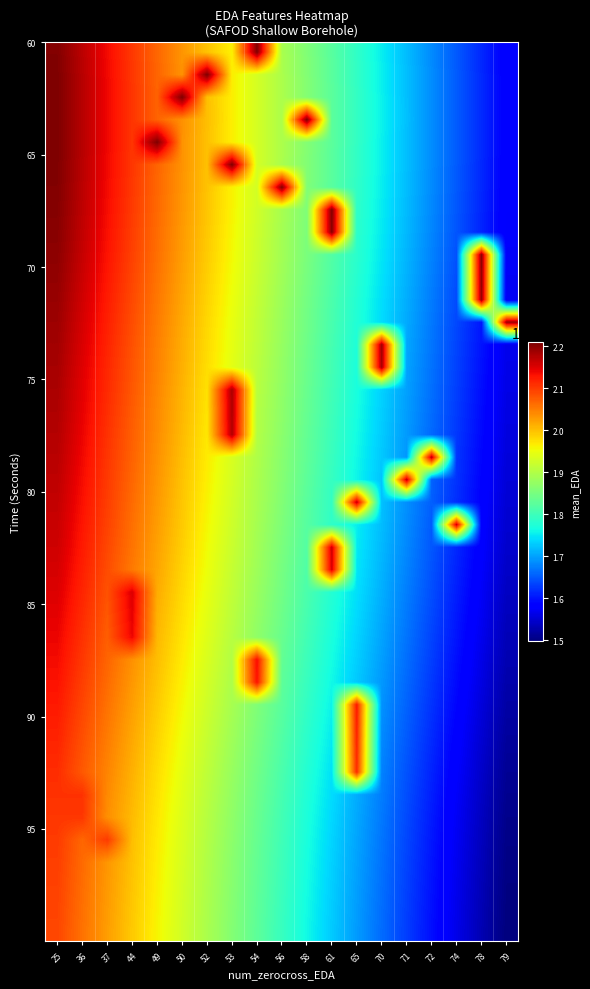

Count the number of categories in the chart.

19